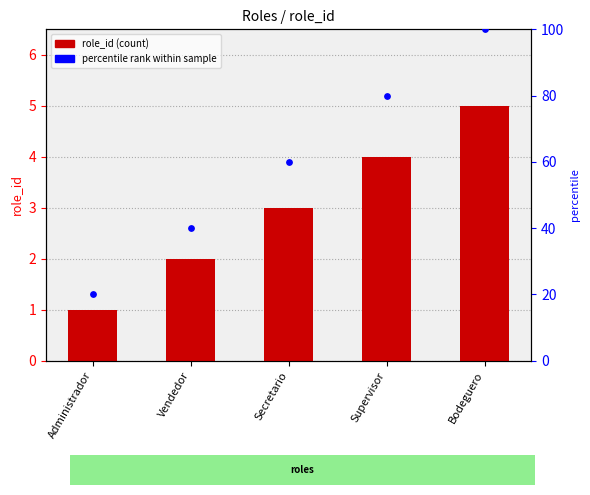

What are all the series names shown in the legend?

role_id, percentile rank